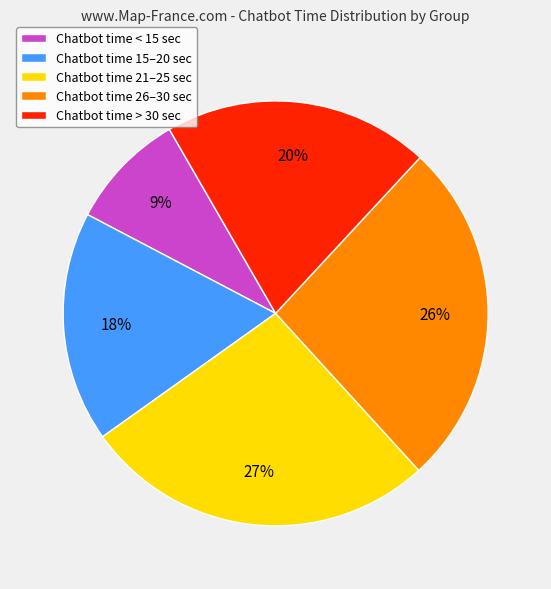

Between Chatbot time 15–20 sec and Chatbot time 26–30 sec, which is larger?

Chatbot time 26–30 sec